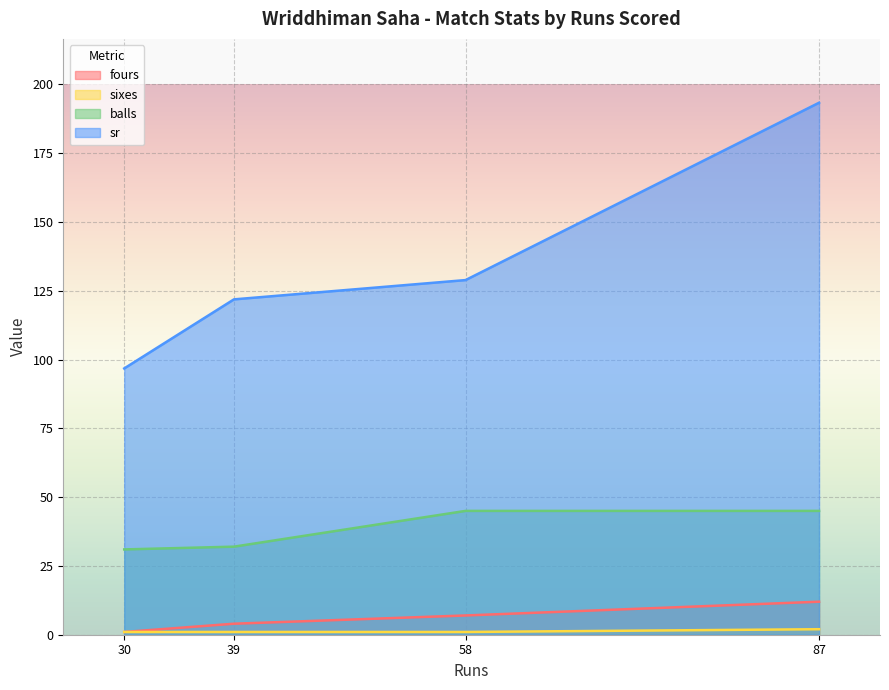

Which series has the widest spread of values?

sr